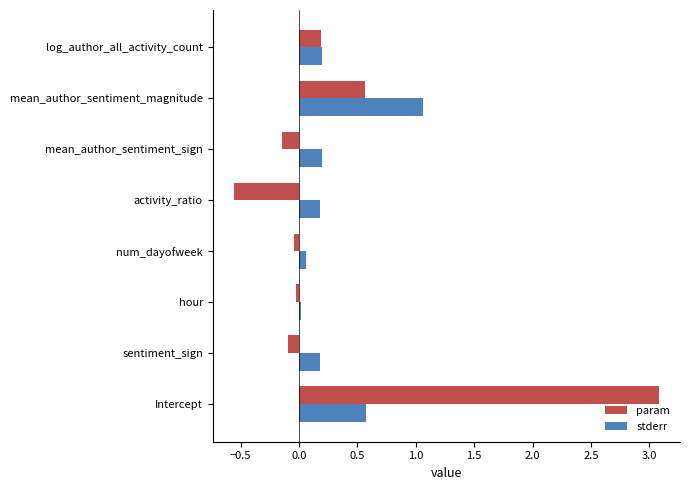

At which category does the chart reach its minimum across all series?

activity_ratio